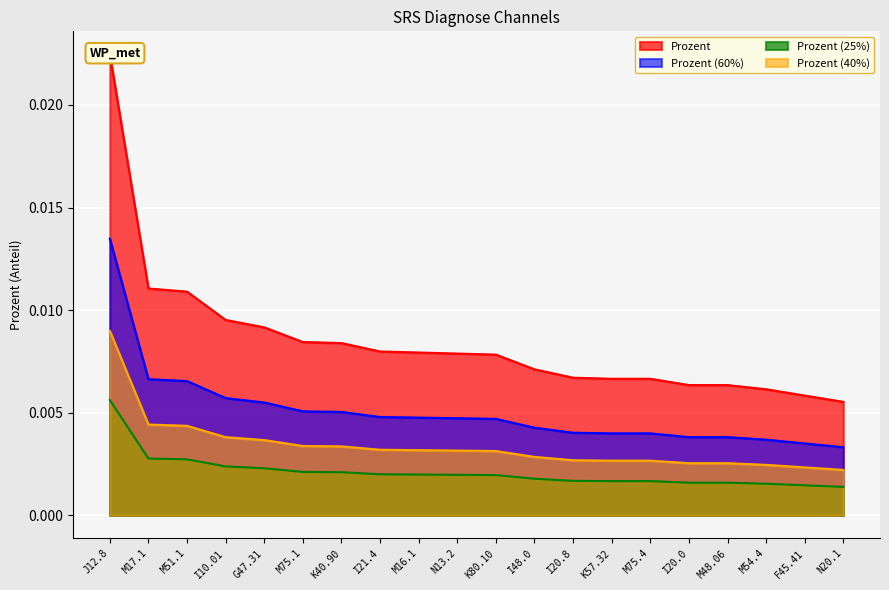

What is the sum of all values?

0.1